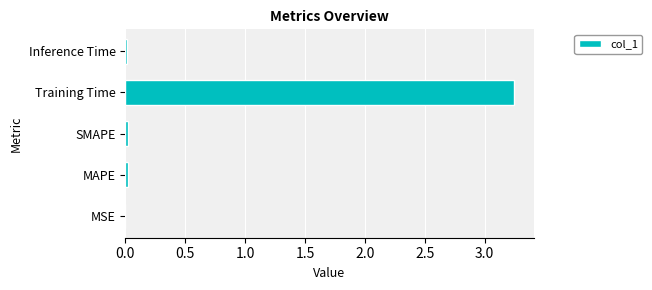

True or false: the data shows 0.0 at MSE.

True